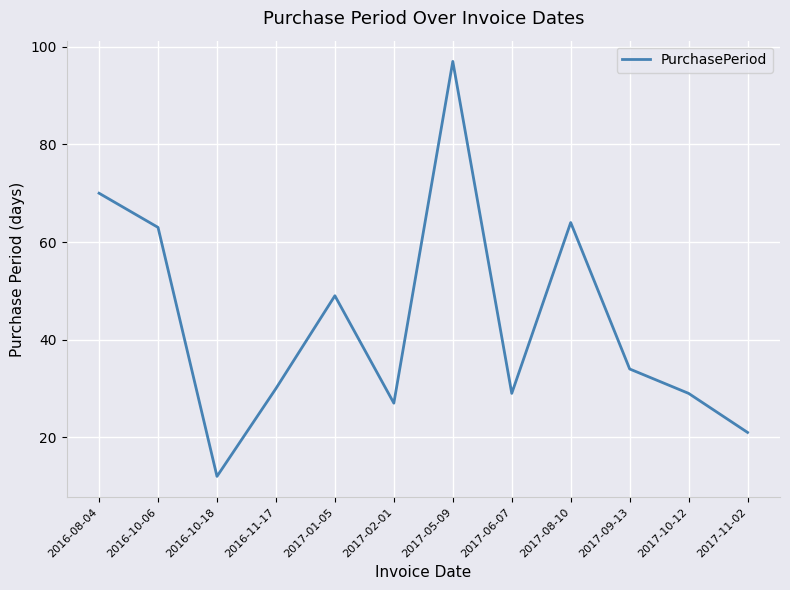

Approximately how many times larger is the value at 2017-09-13 compared to 2016-10-18?

2.8